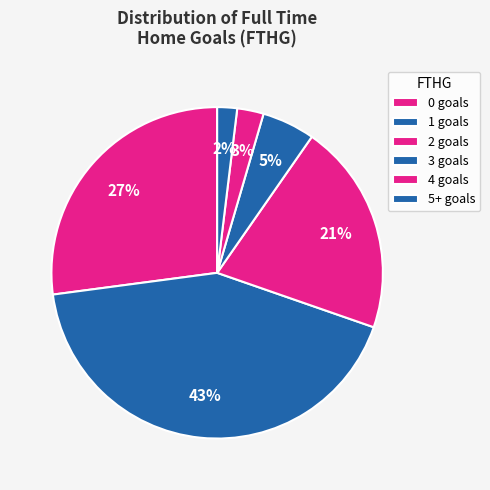

Count the number of slices in the pie.

6